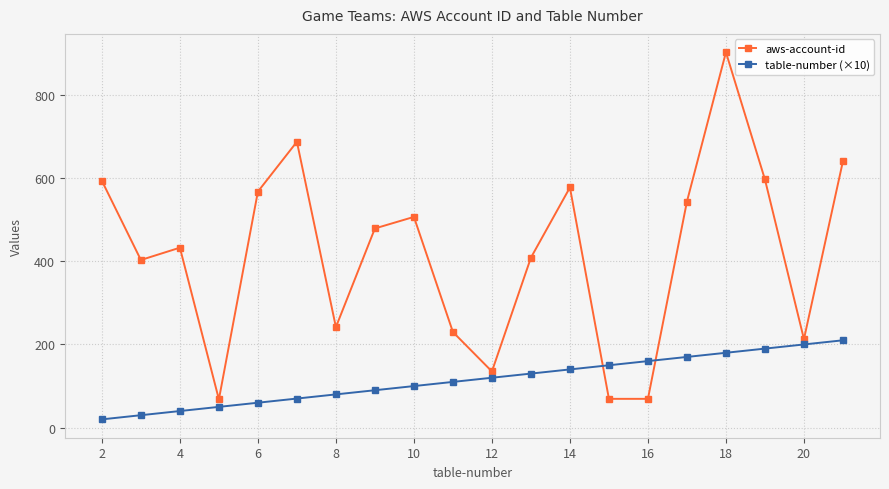

What is the minimum value for table-number (×10)?

20.0